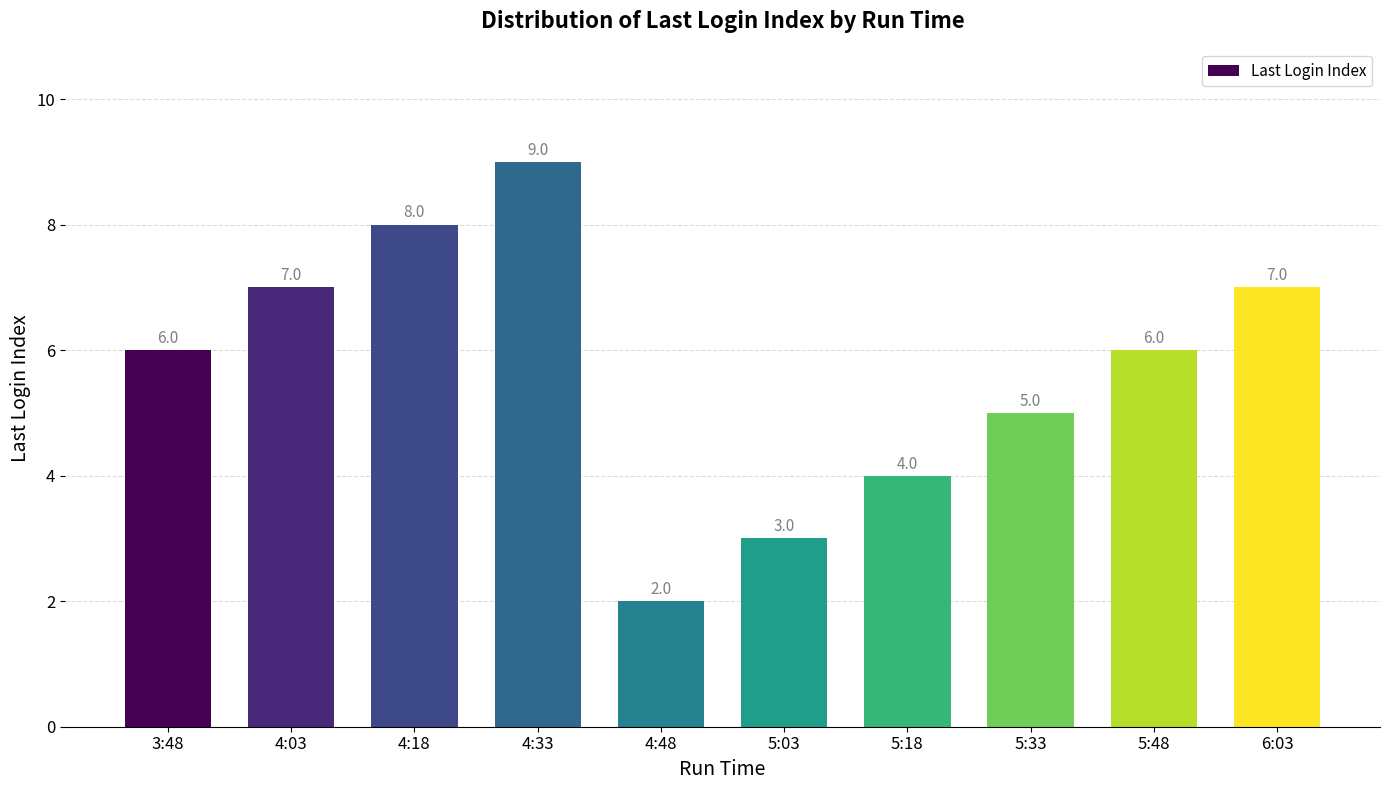

How many bars are there in total?

10